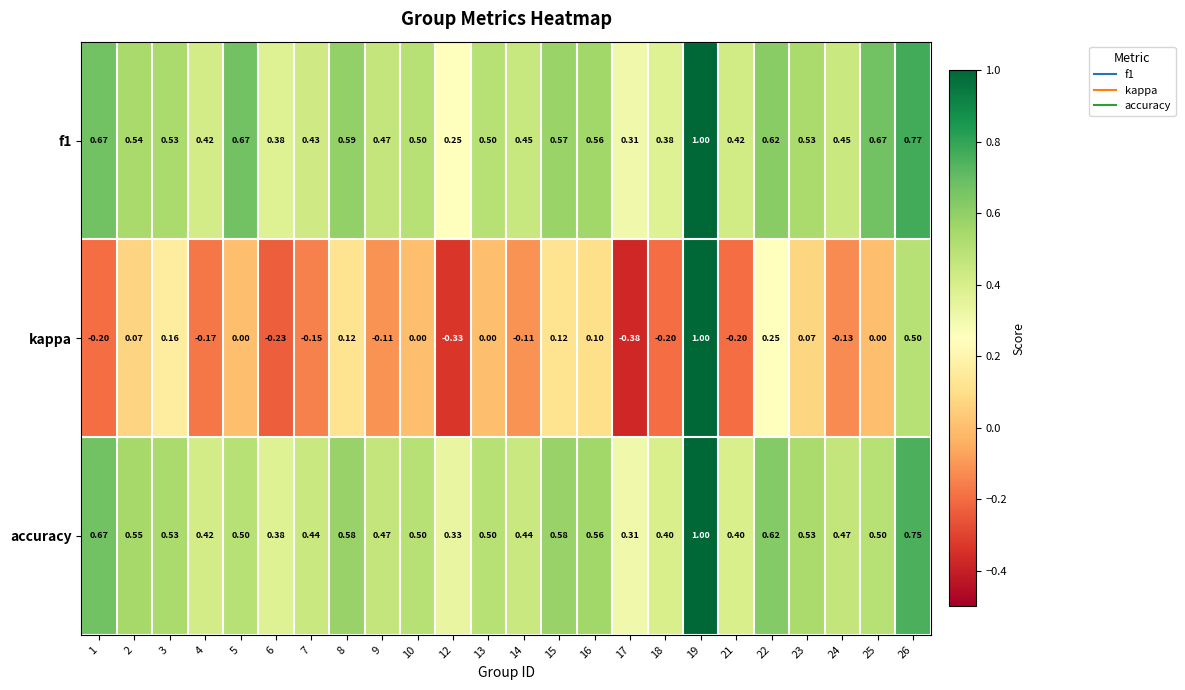

What is the maximum value shown in the chart?

1.0